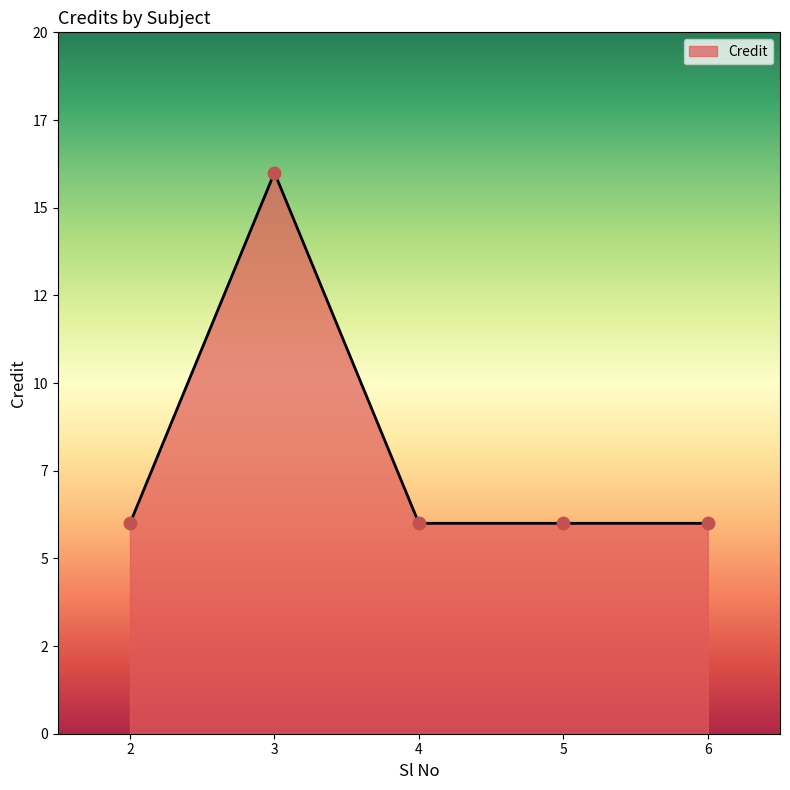

Which has a higher value, 5 or 6?

5